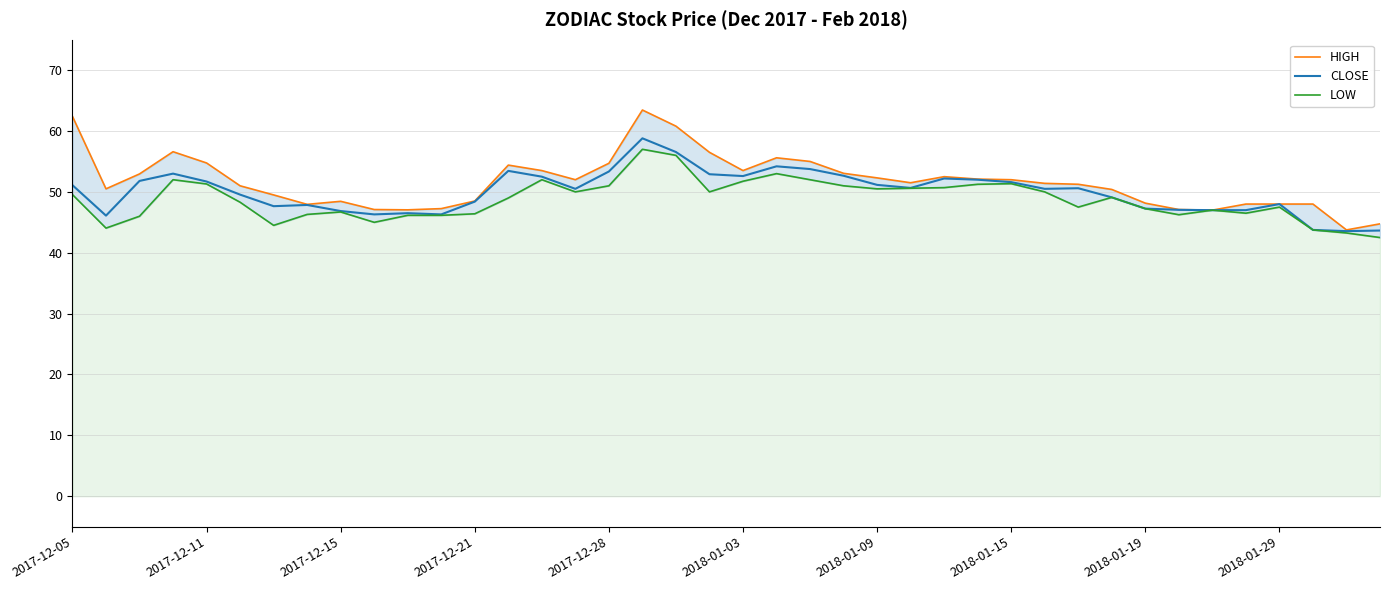

What is the value of the LOW point at the 36th from the left?

46.5